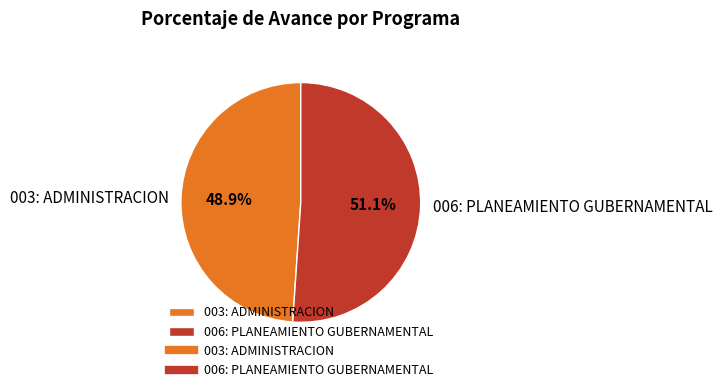

Combined, what portion of the pie is 003: ADMINISTRACION and 006: PLANEAMIENTO GUBERNAMENTAL?

100.0%